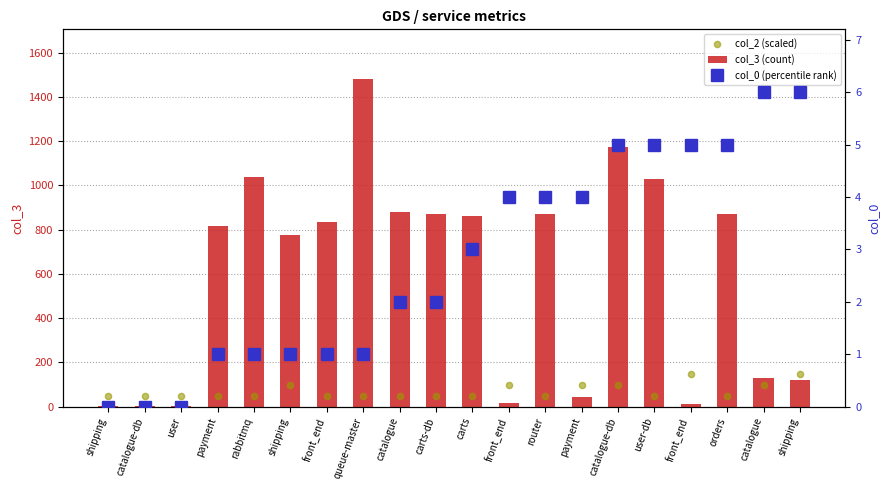

At how many categories does at least one series exceed 886?

4